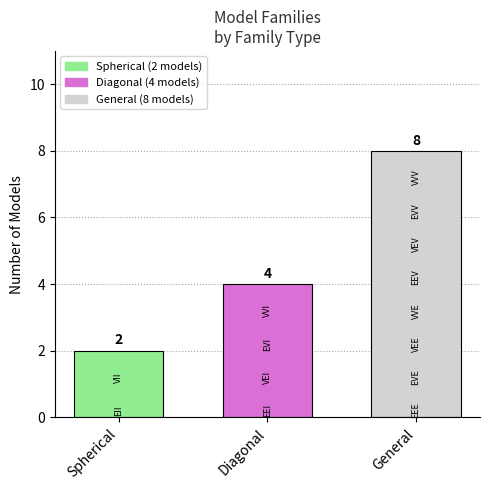

Between General and Spherical, which is larger?

General